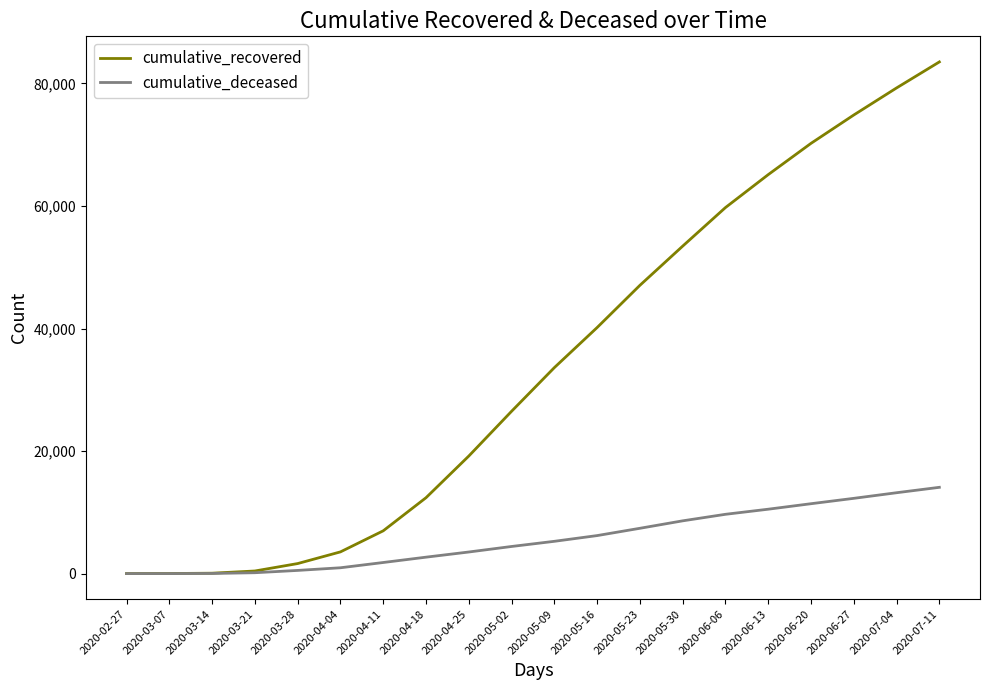

Which series has the largest range (max minus min)?

cumulative_recovered